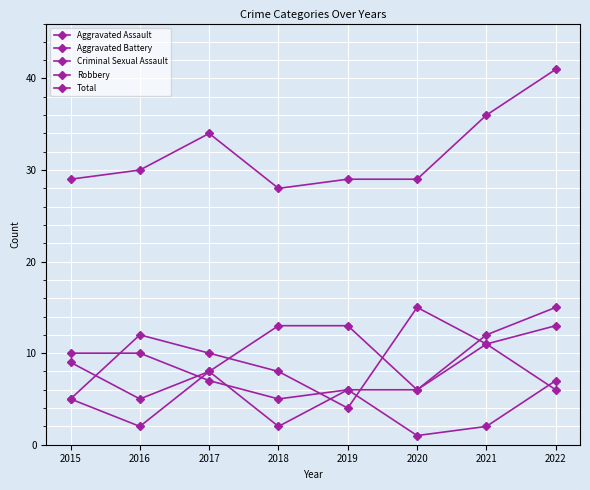

Which label corresponds to the largest value in the chart?

2022